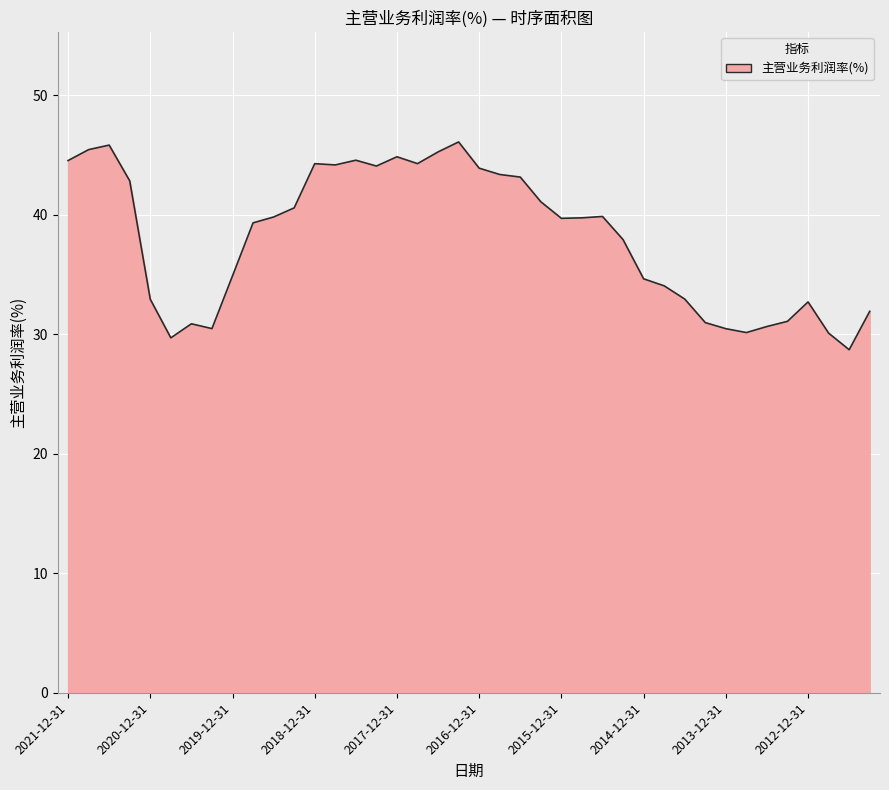

What is the difference between the maximum and minimum values?

17.4